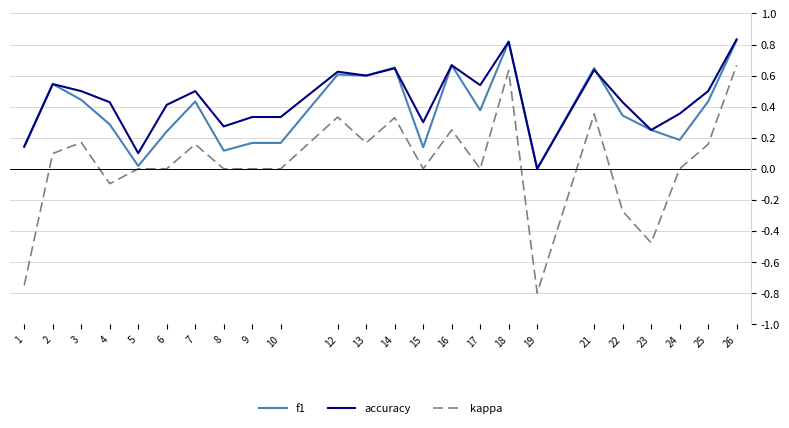

The accuracy series shows 0.0 at 1. True or false?

False